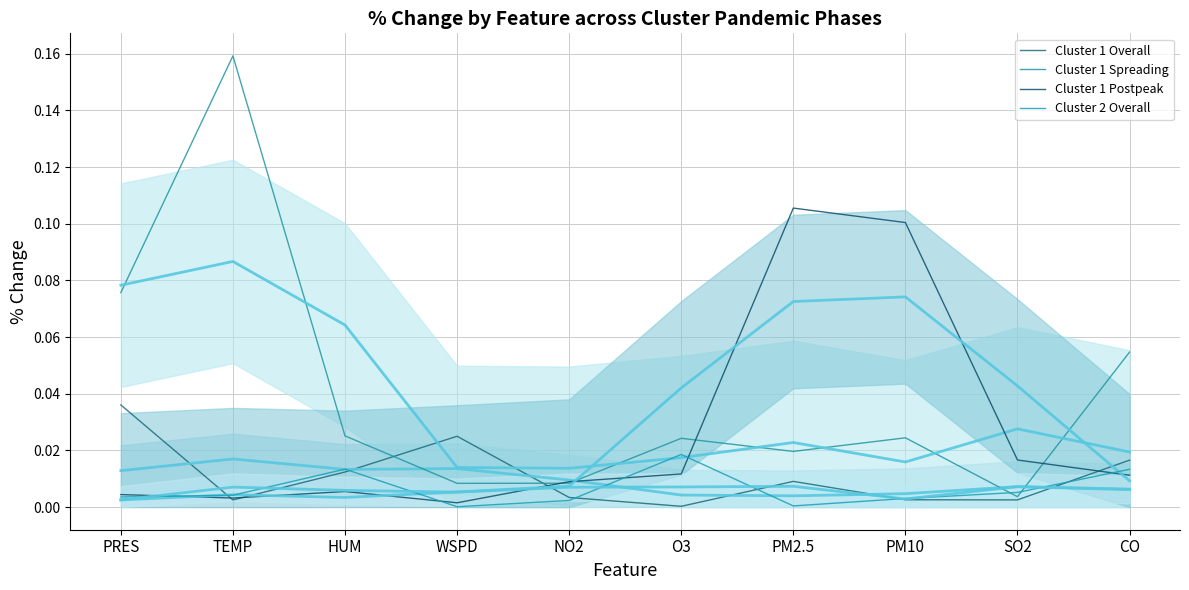

Is it true that Cluster 1 Spreading equals 0.2 at TEMP?

True